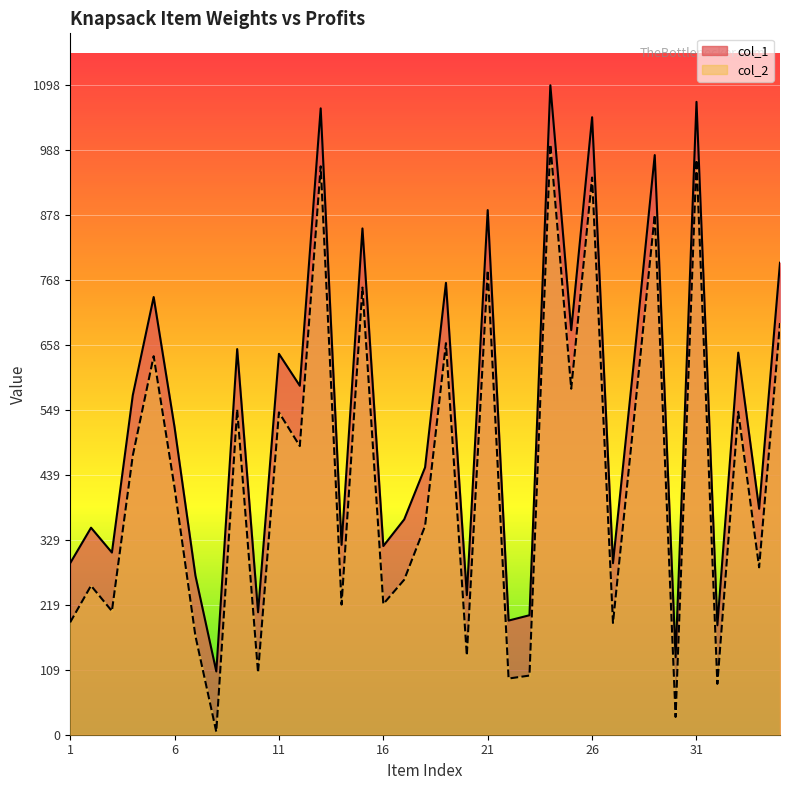

True or false: col_1 has a value of 1327 at 21.

False